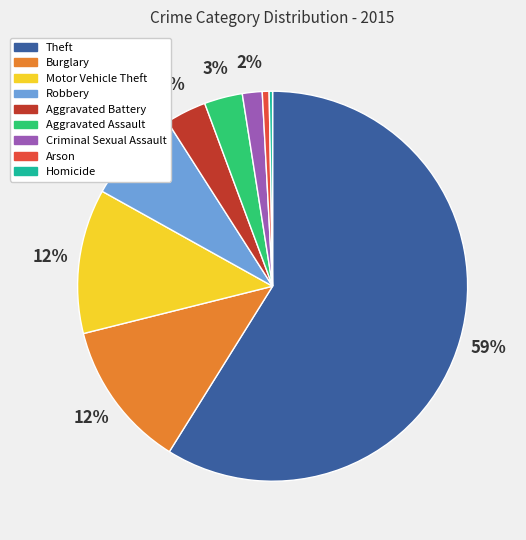

What is the largest slice in the pie chart?

Theft